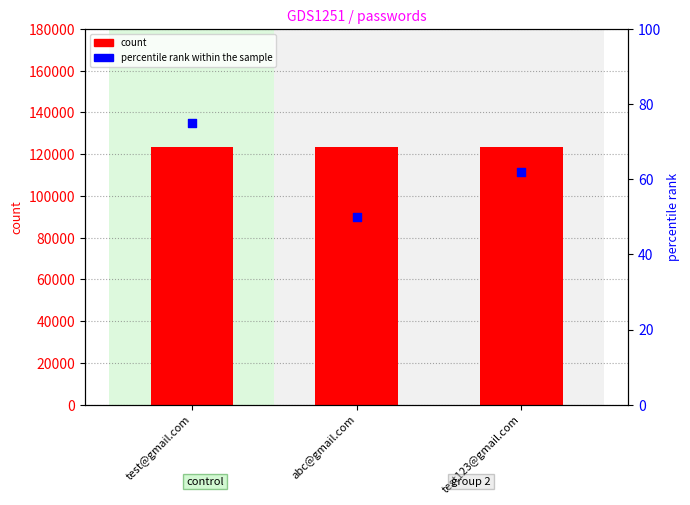

At which category is the sum across all series the highest?

test@gmail.com